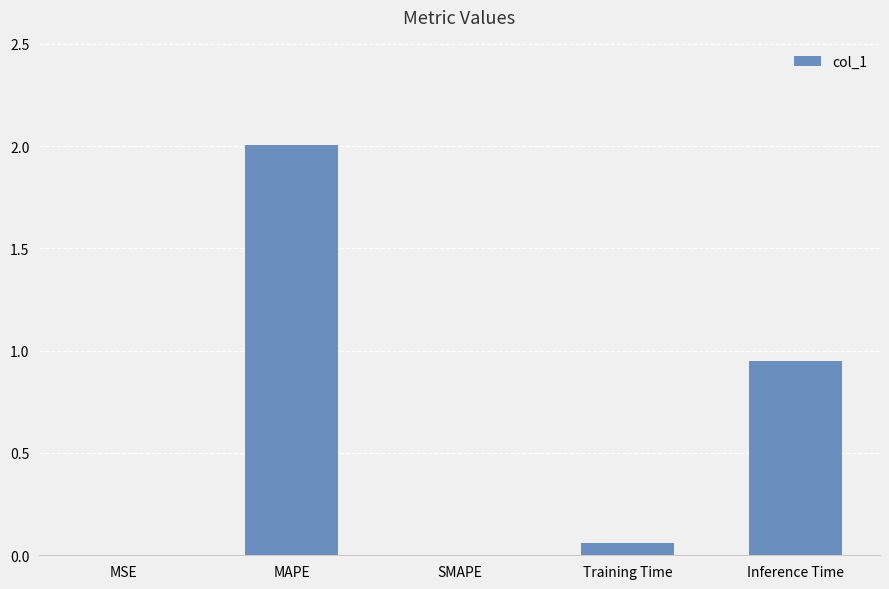

What is the change in value from MSE to Training Time?

+0.1